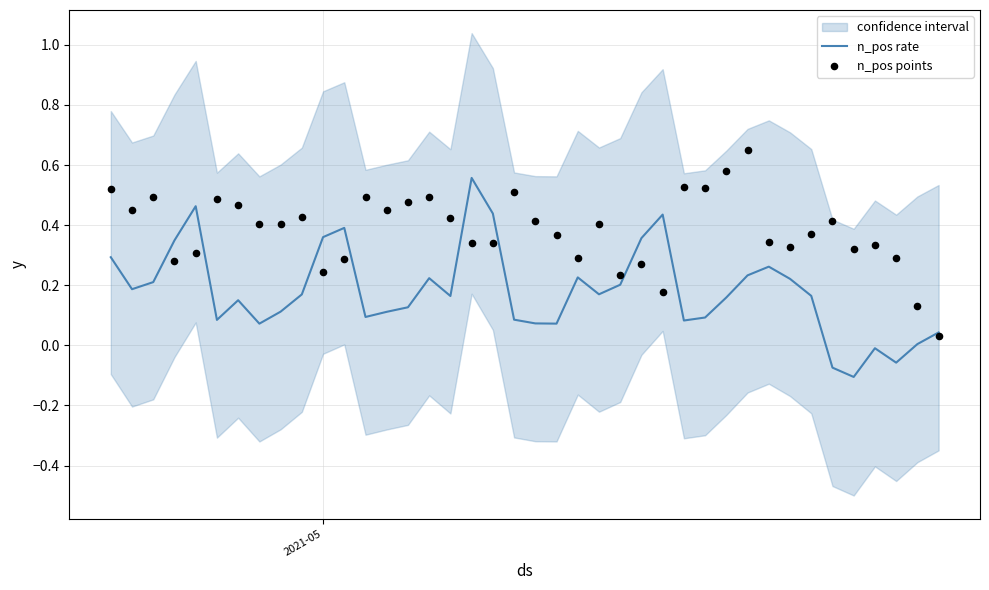

Which series has the largest total across all categories?

n_pos points